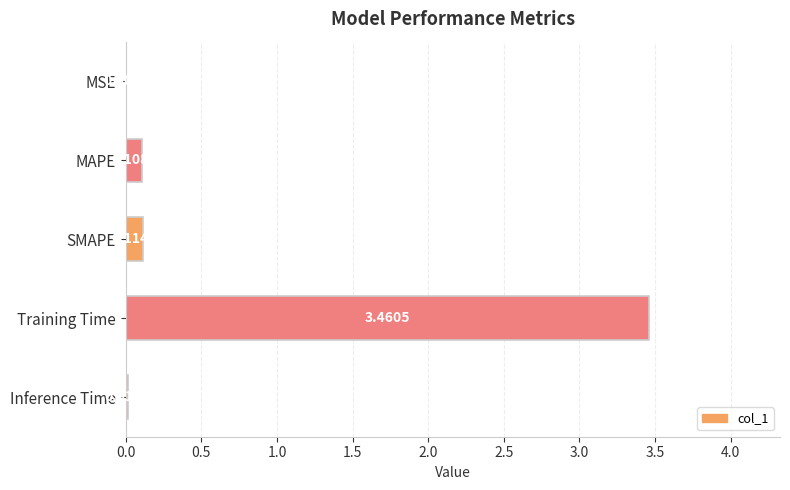

What is the sum of all values?

3.7